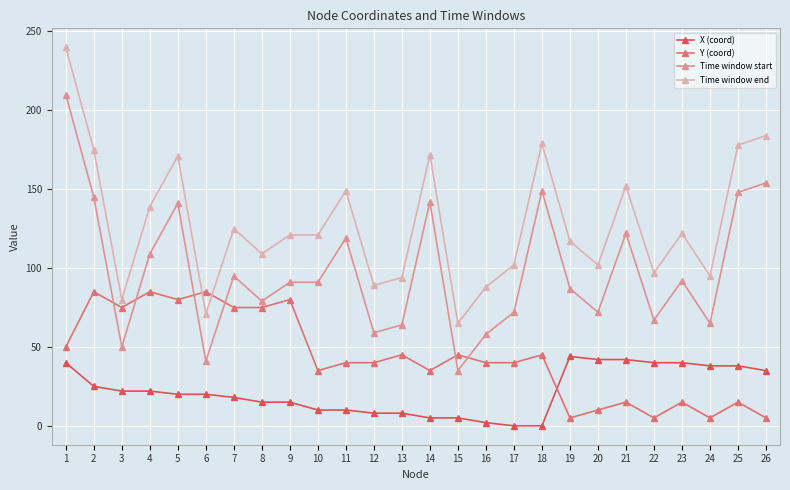

Is it true that Time window start equals 151 at 19?

False